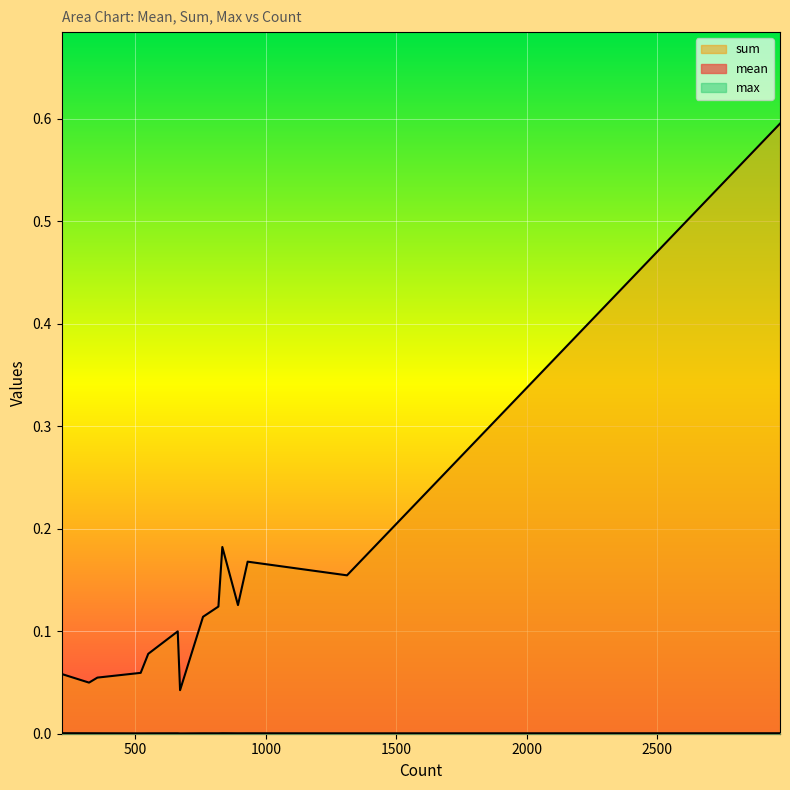

At 322, list the series in order from smallest to largest.

mean, max, sum